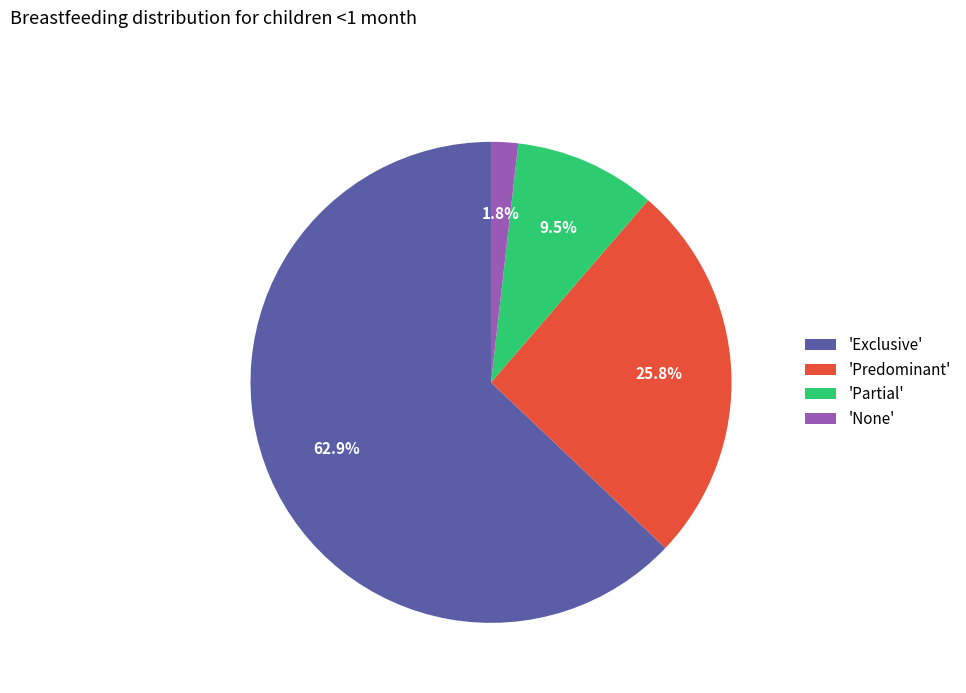

How many segments does this pie chart have?

4